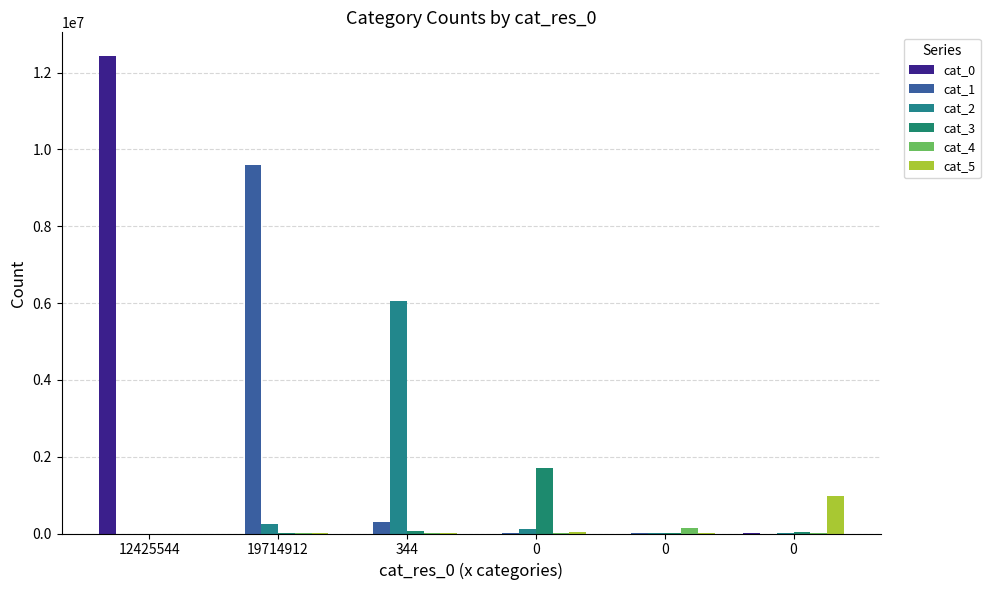

At how many categories does at least one series exceed 1727442?

3